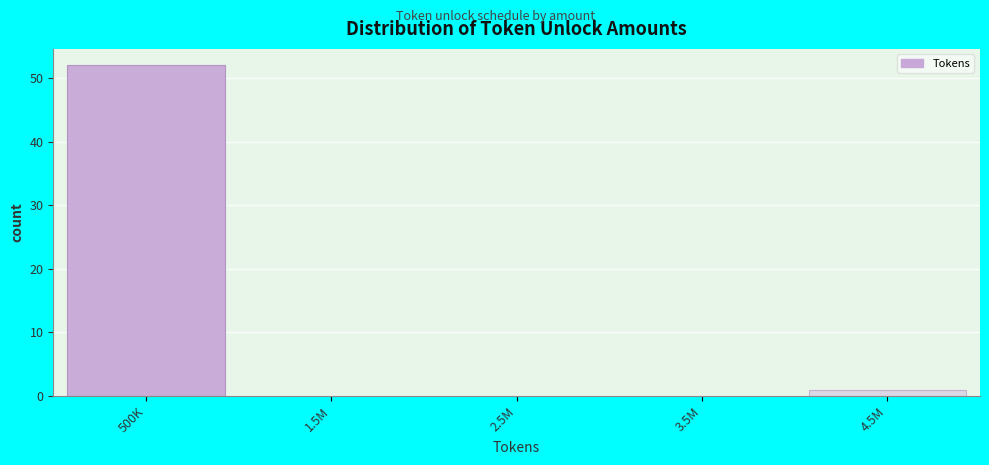

Reading right to left, transcribe all the data shown in this chart.

4.5M=1	500K=52